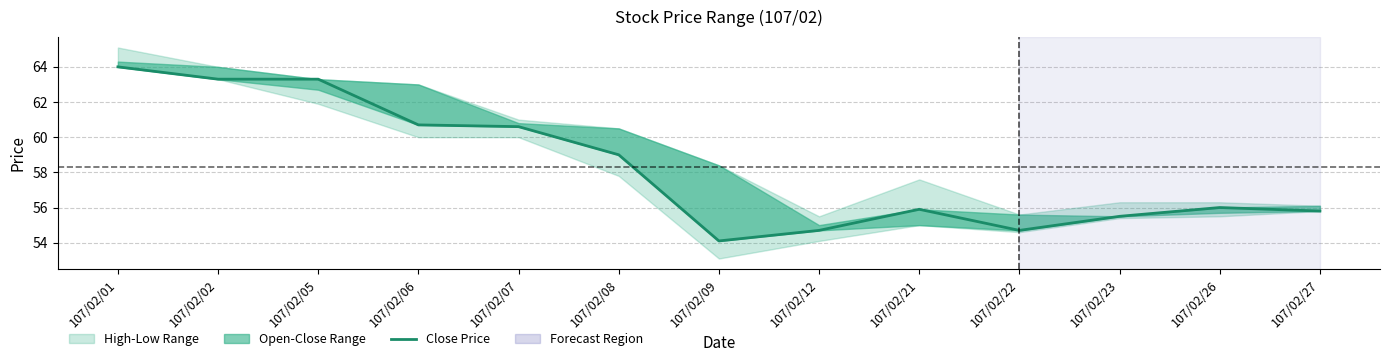

Rank the categories by value from lowest to highest.

107/02/09, 107/02/12, 107/02/22, 107/02/23, 107/02/27, 107/02/21, 107/02/26, 107/02/08, 107/02/07, 107/02/06, 107/02/02, 107/02/05, 107/02/01